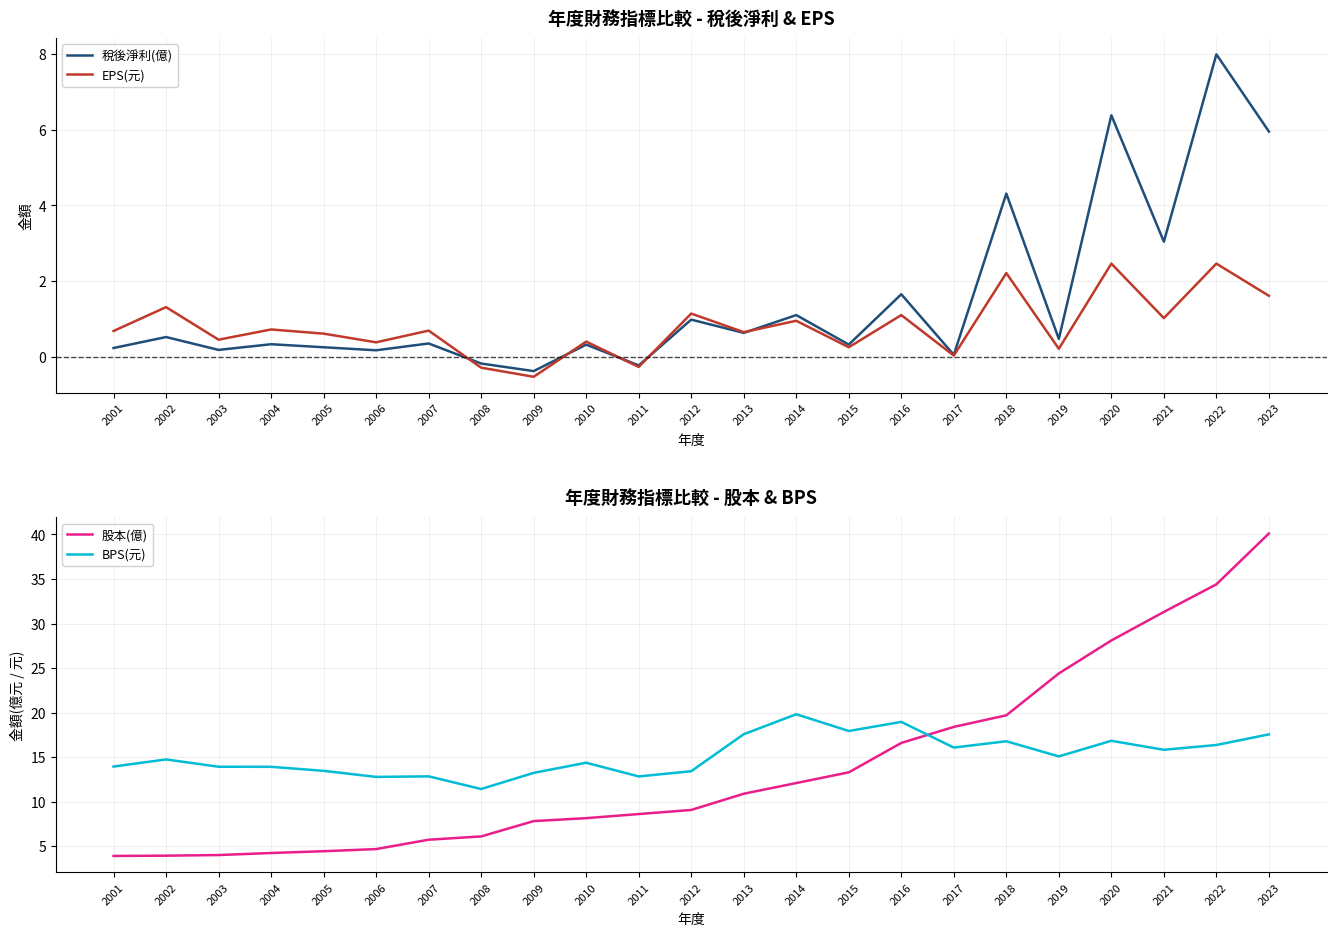

True or false: BPS(元) has more than 1 points higher than both neighbors.

True